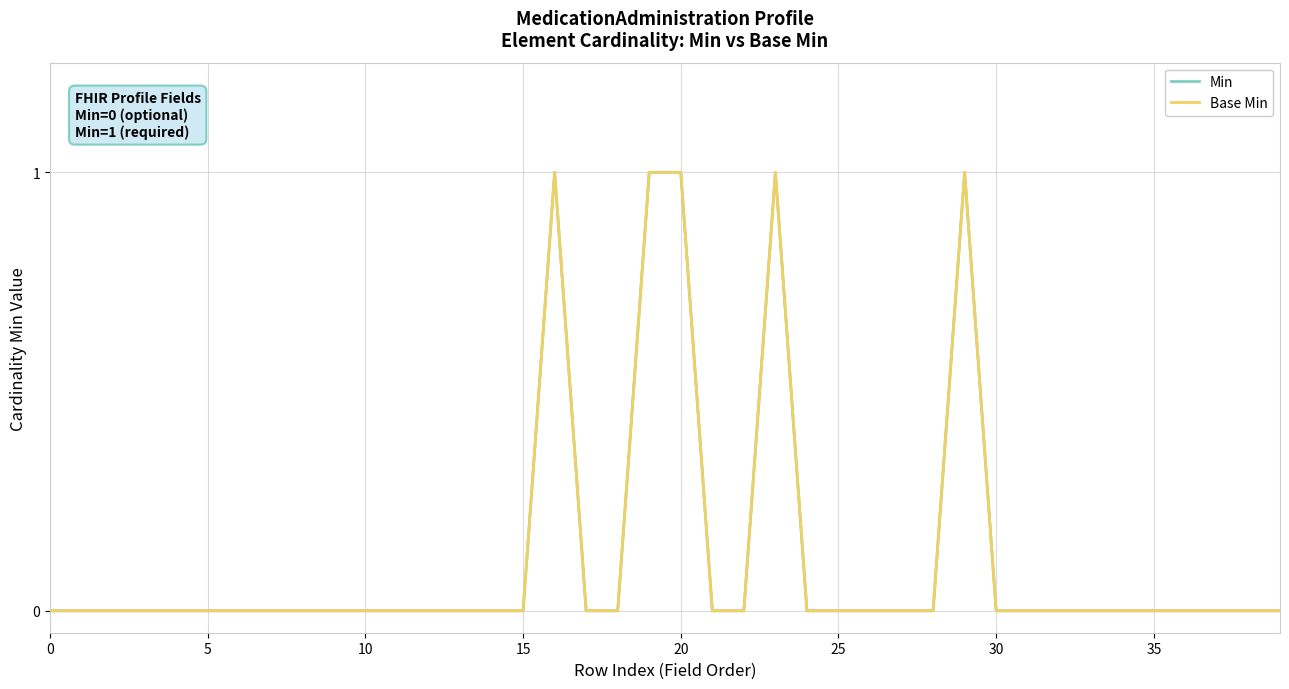

Does the chart display data point markers on the line(s)?

No